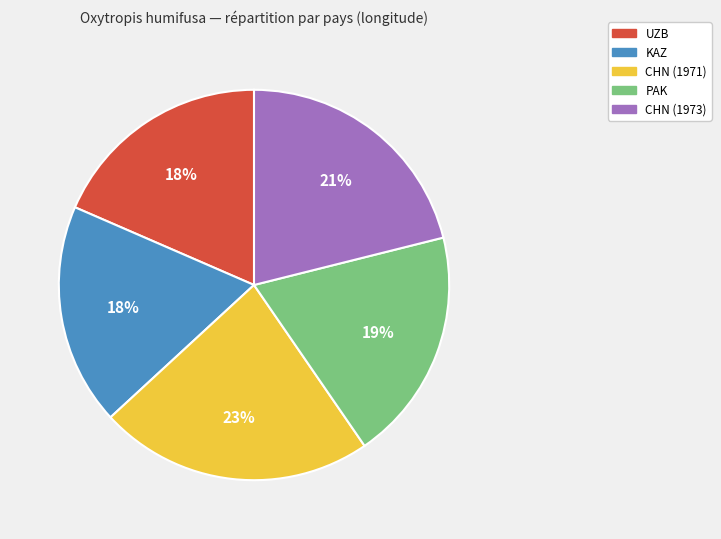

How many segments does this pie chart have?

5